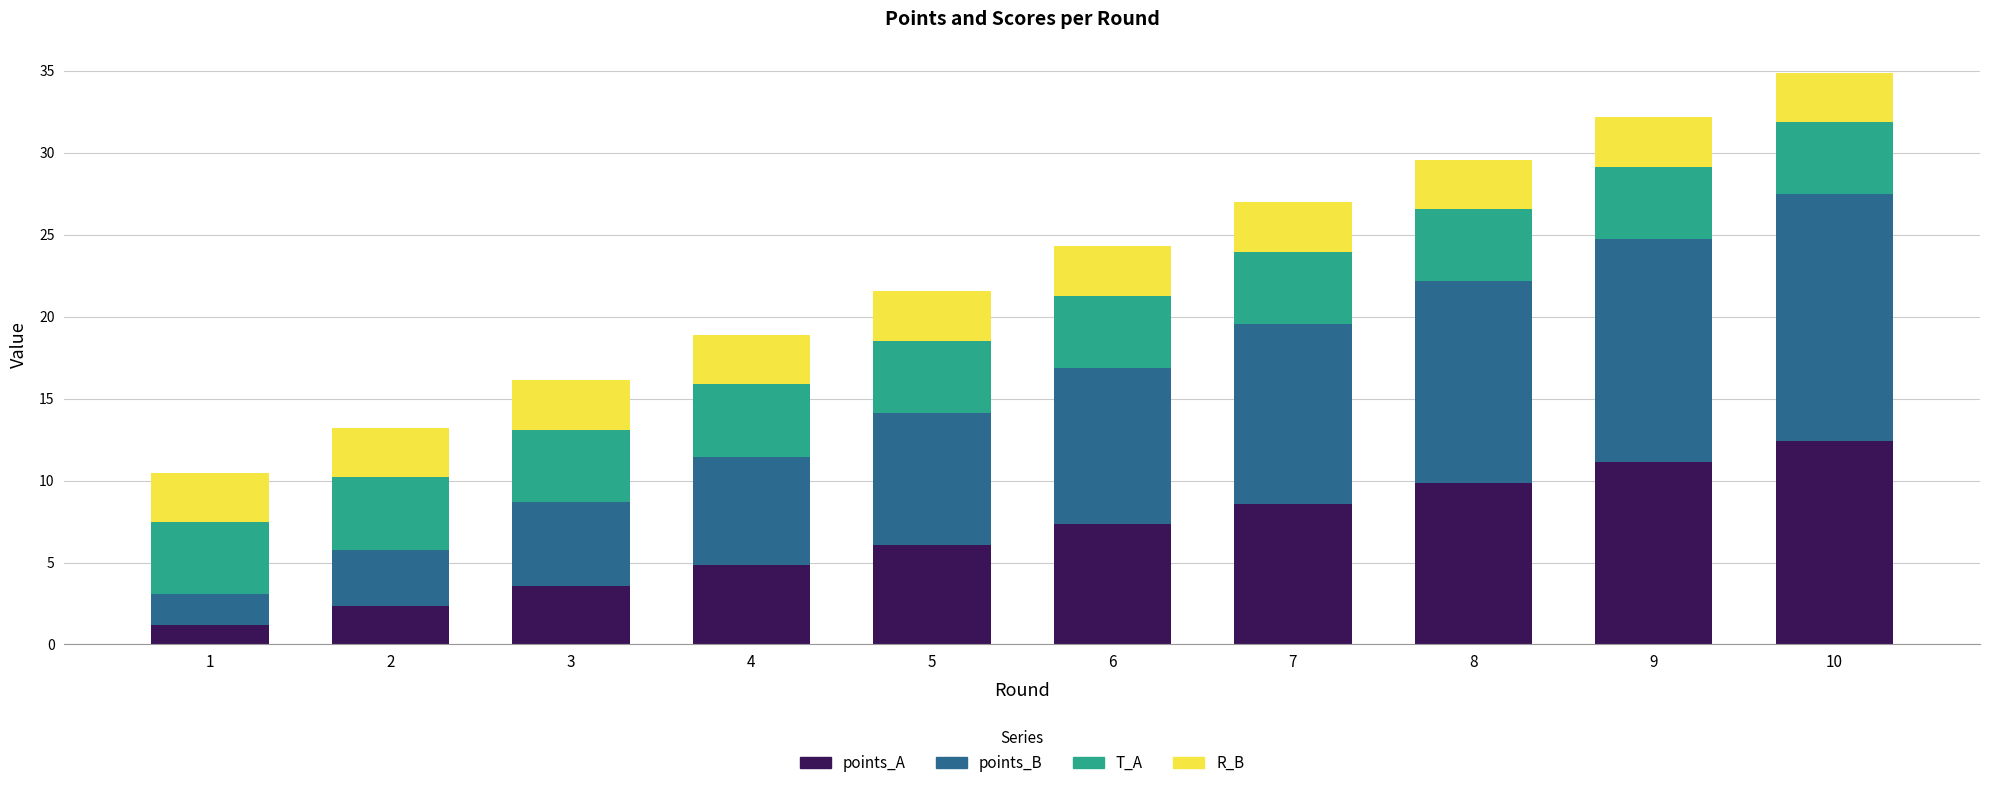

List the labels in order of points_A value, smallest first.

1, 2, 3, 4, 5, 6, 7, 8, 9, 10